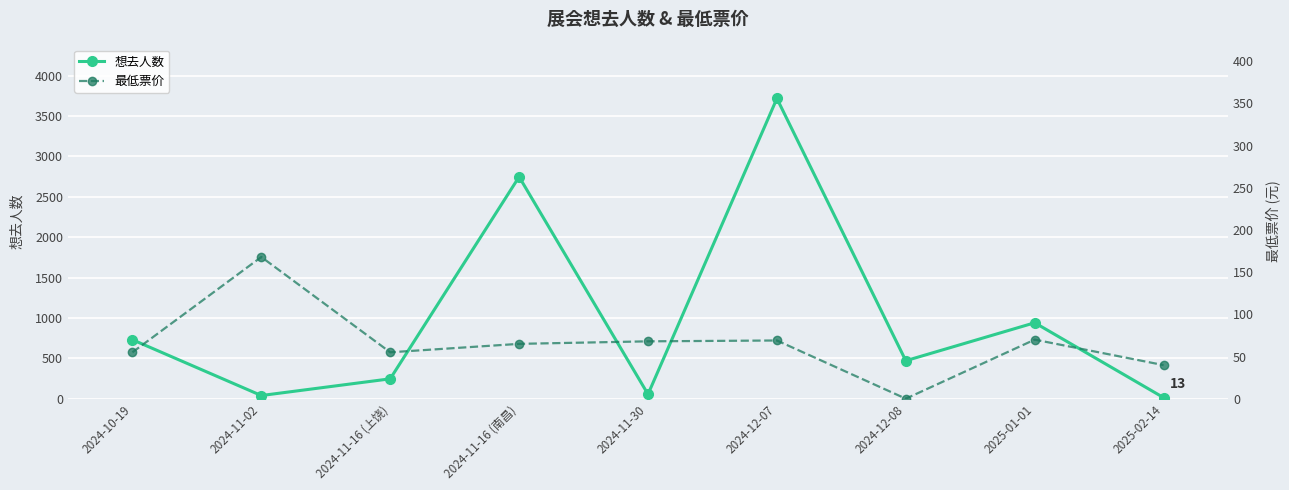

The value of 想去人数 at 2024-11-16 (上饶) is 384.6. True or false?

False